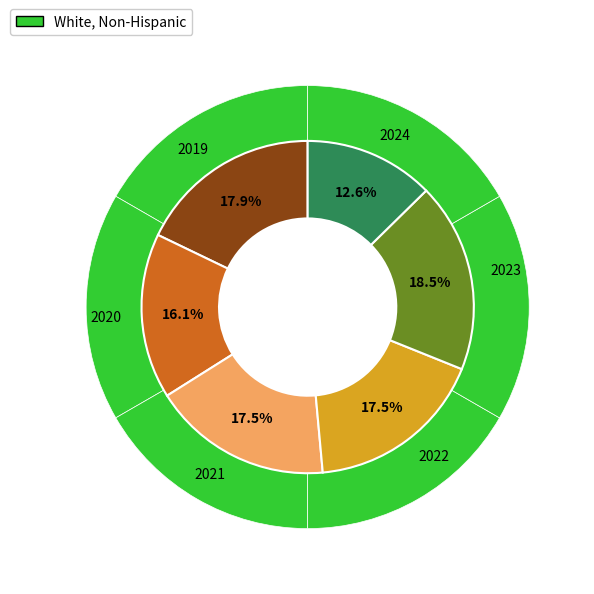

Which has a higher value, 2019 or 2020?

2019